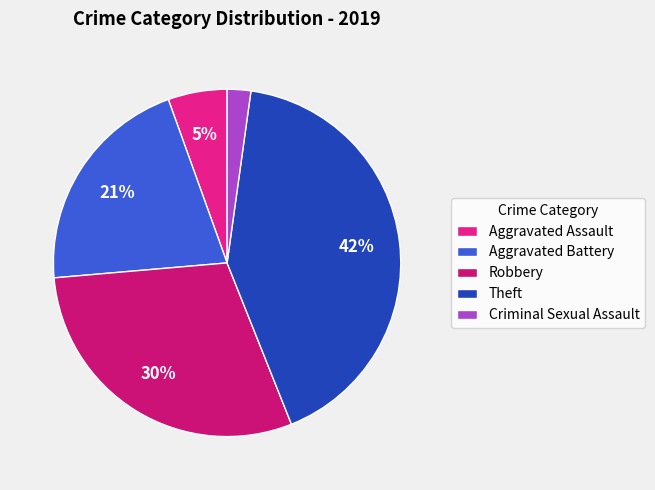

To the nearest percent, what is the combined percentage of Aggravated Battery and Aggravated Assault?

26%